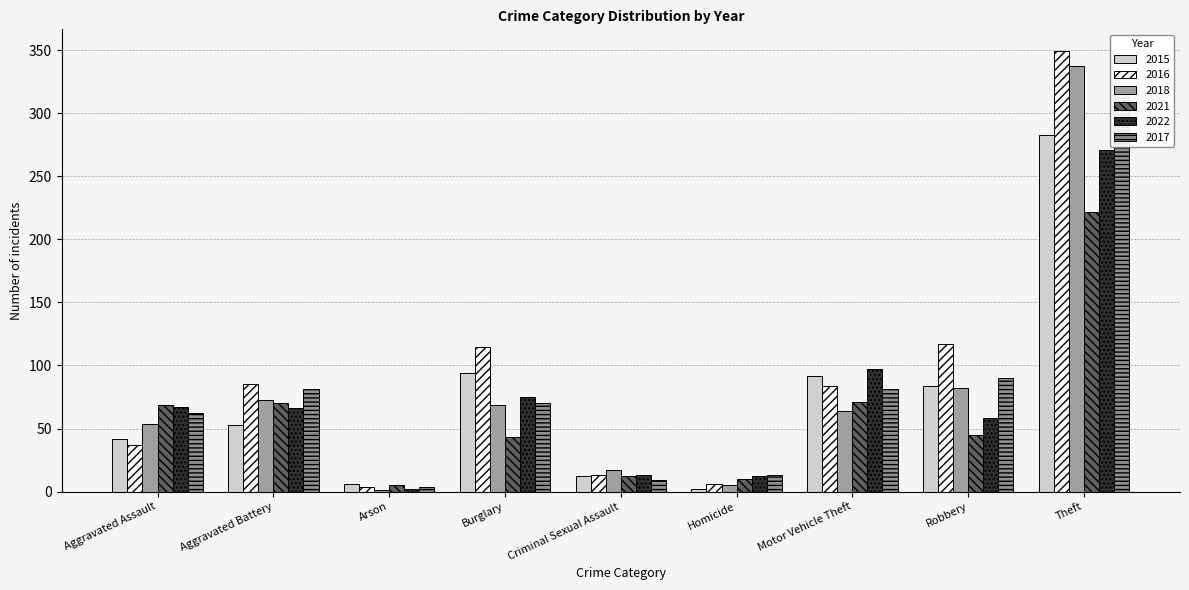

Where does the 2021 series first go above 45?

Aggravated Assault